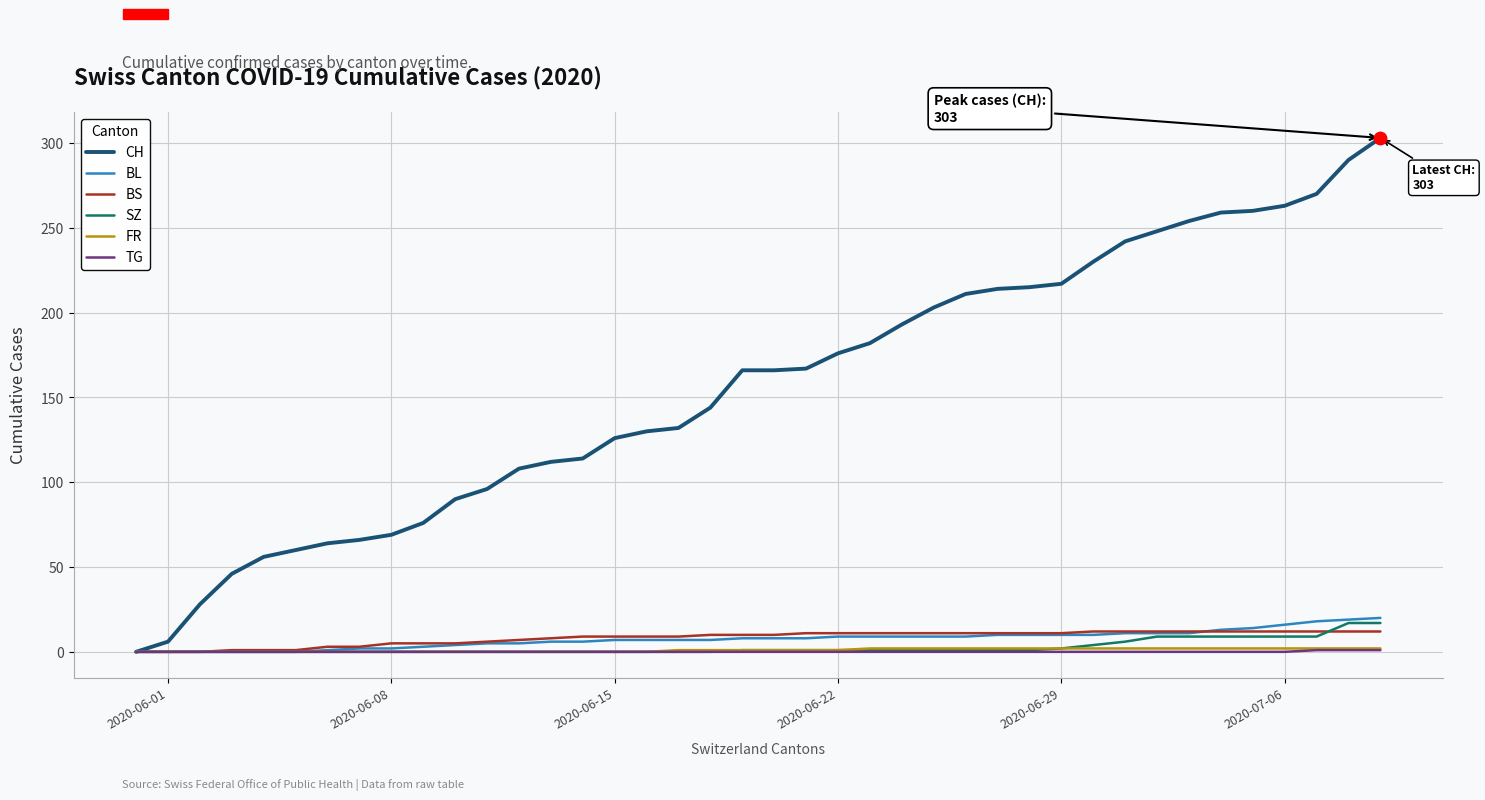

Which series has the largest total across all categories?

CH